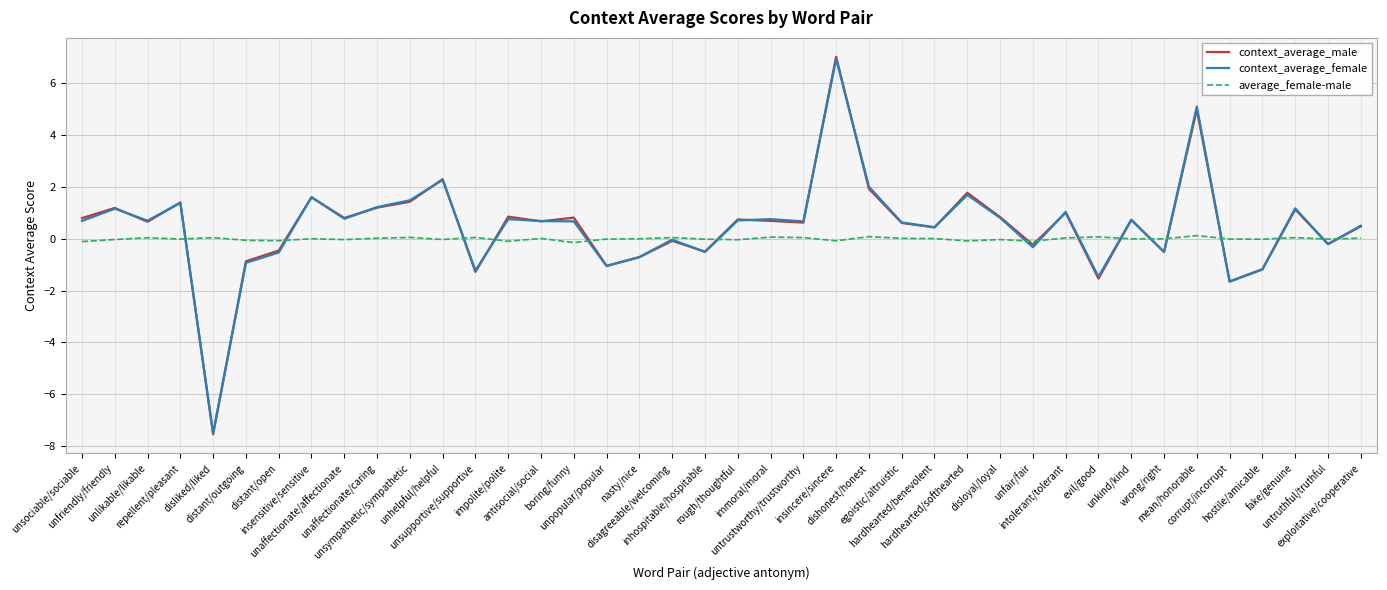

Rank the categories by context_average_female value from lowest to highest.

disliked/liked, corrupt/incorrupt, evil/good, unsupportive/supportive, hostile/amicable, unpopular/popular, distant/outgoing, nasty/nice, distant/open, inhospitable/hospitable, wrong/right, unfair/fair, untruthful/truthful, disagreeable/welcoming, hardhearted/benevolent, exploitative/cooperative, egoistic/altruistic, boring/funny, untrustworthy/trustworthy, antisocial/social, unsociable/sociable, unlikable/likable, rough/thoughtful, unkind/kind, immoral/moral, impolite/polite, unaffectionate/affectionate, disloyal/loyal, intolerant/tolerant, unfriendly/friendly, fake/genuine, unaffectionate/caring, repellent/pleasant, unsympathetic/sympathetic, insensitive/sensitive, hardhearted/softhearted, dishonest/honest, unhelpful/helpful, mean/honorable, insincere/sincere